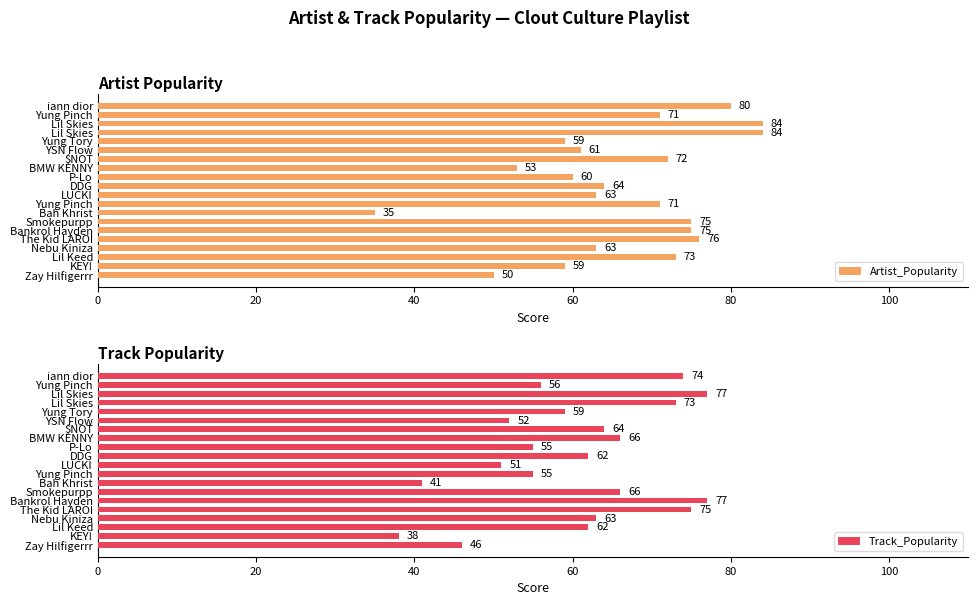

The value of Track_Popularity at Lil Keed is 62. True or false?

True